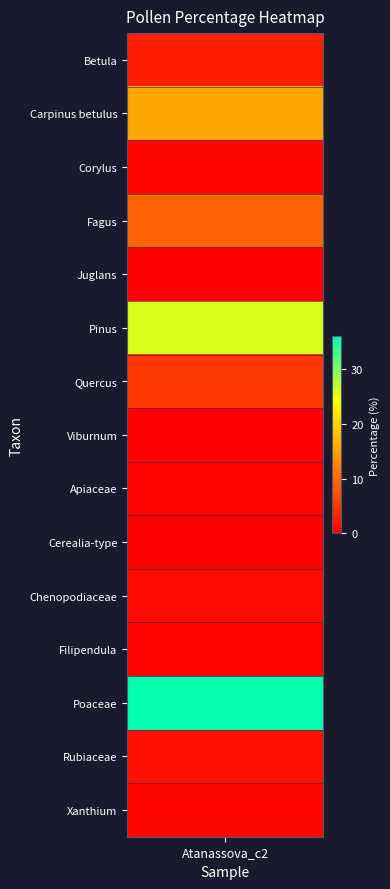

Which series has the largest range (max minus min)?

Poaceae